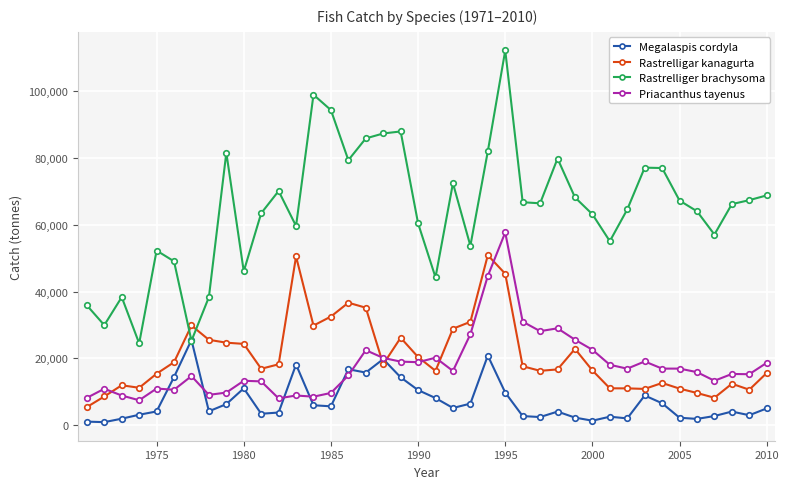

After their last crossing, which series has the higher values: Rastrelliger brachysoma or Rastrelligar kanagurta?

Rastrelliger brachysoma